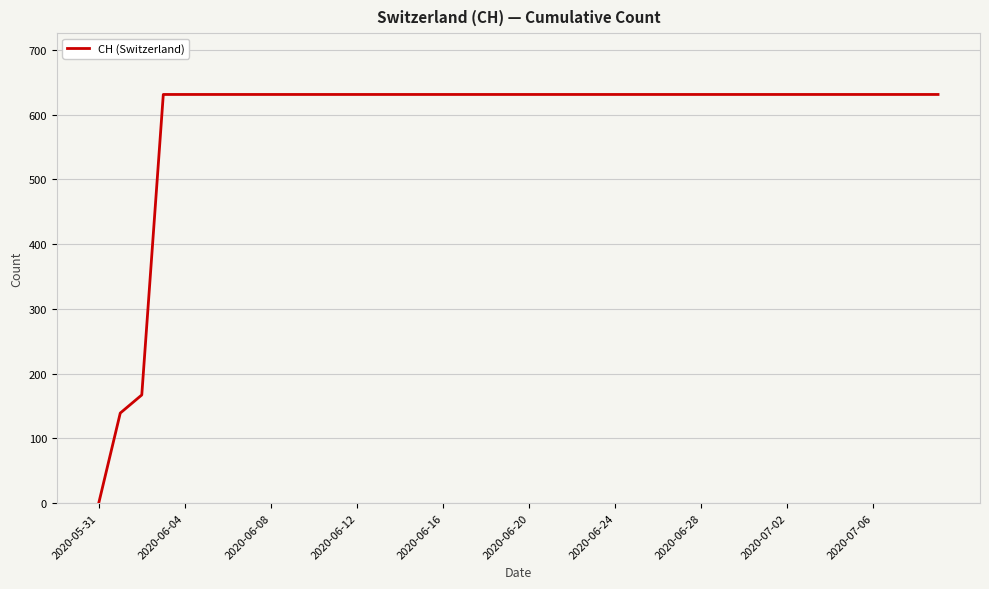

Which label corresponds to the smallest value in the chart?

2020-05-31